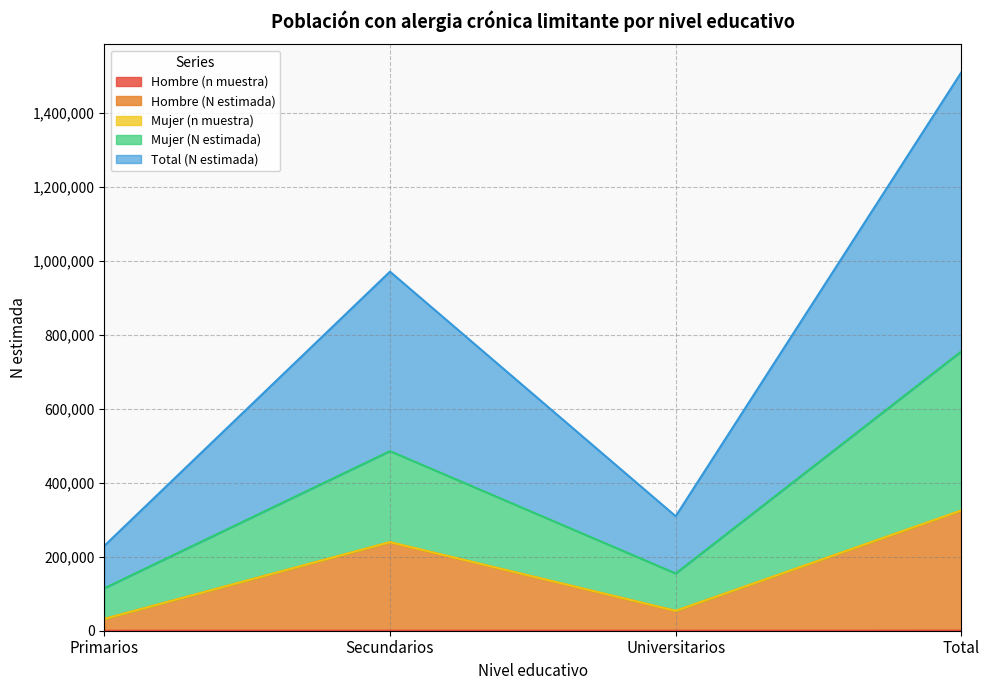

Does the chart display data point markers on the line(s)?

No